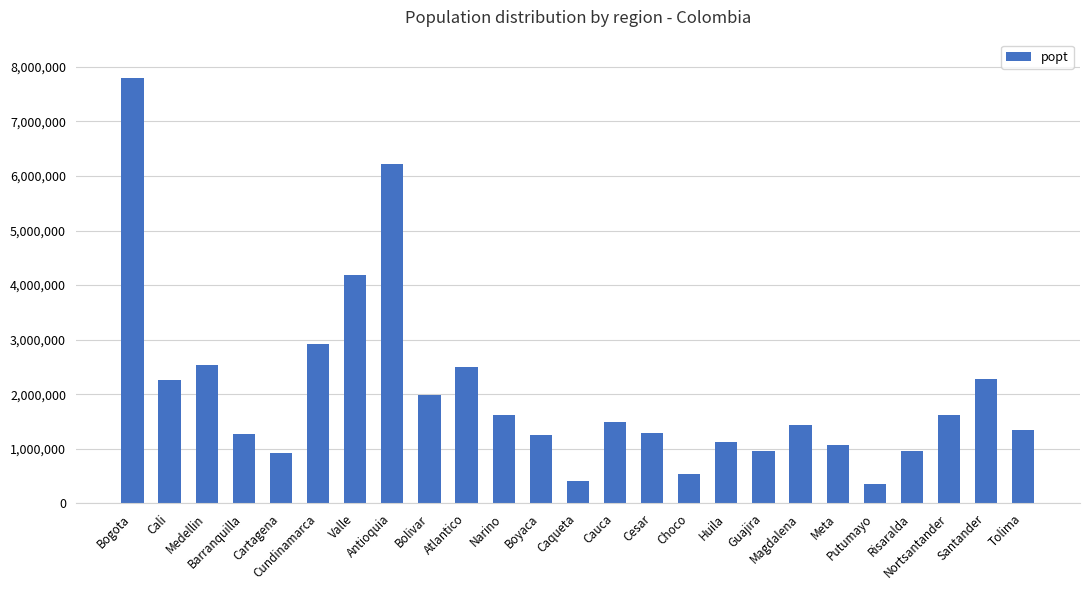

How many bars are there in total?

25